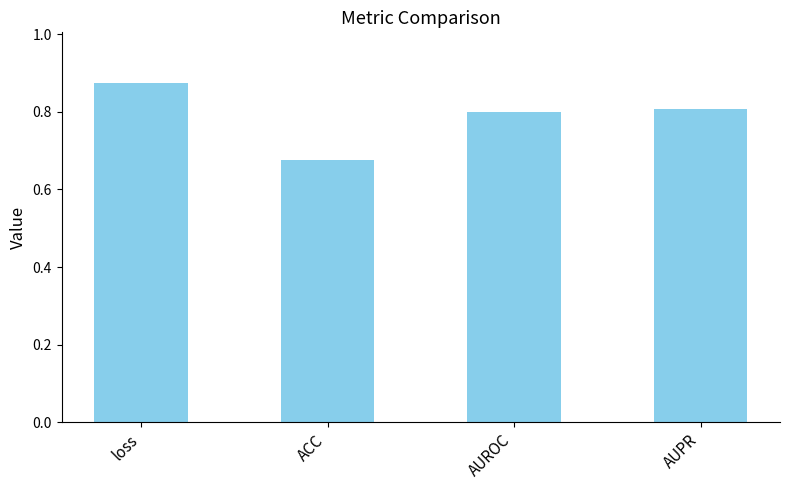

Does the chart contain any negative values?

No